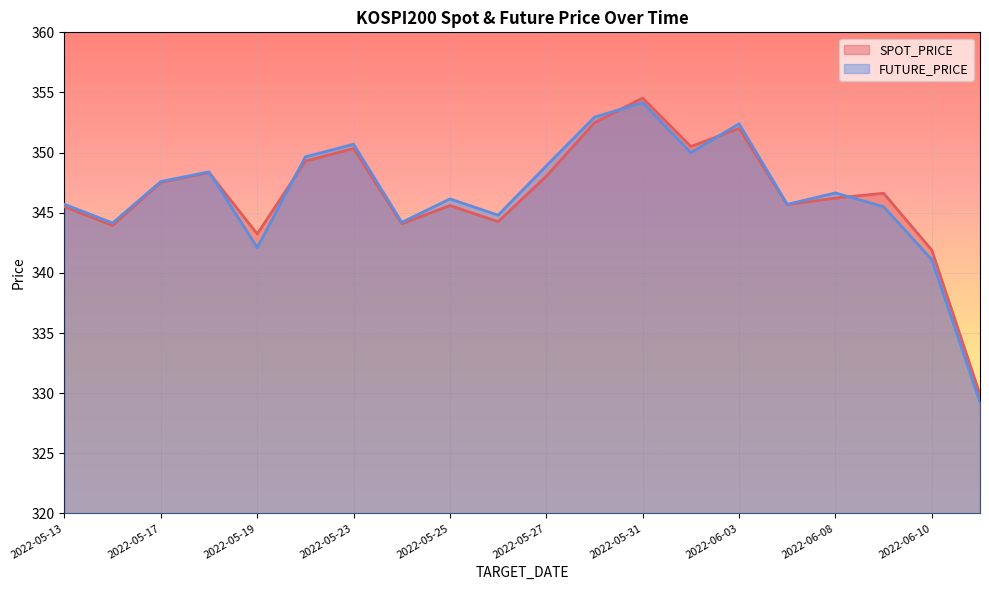

Which category has the lowest value in the SPOT_PRICE series?

2022-06-13